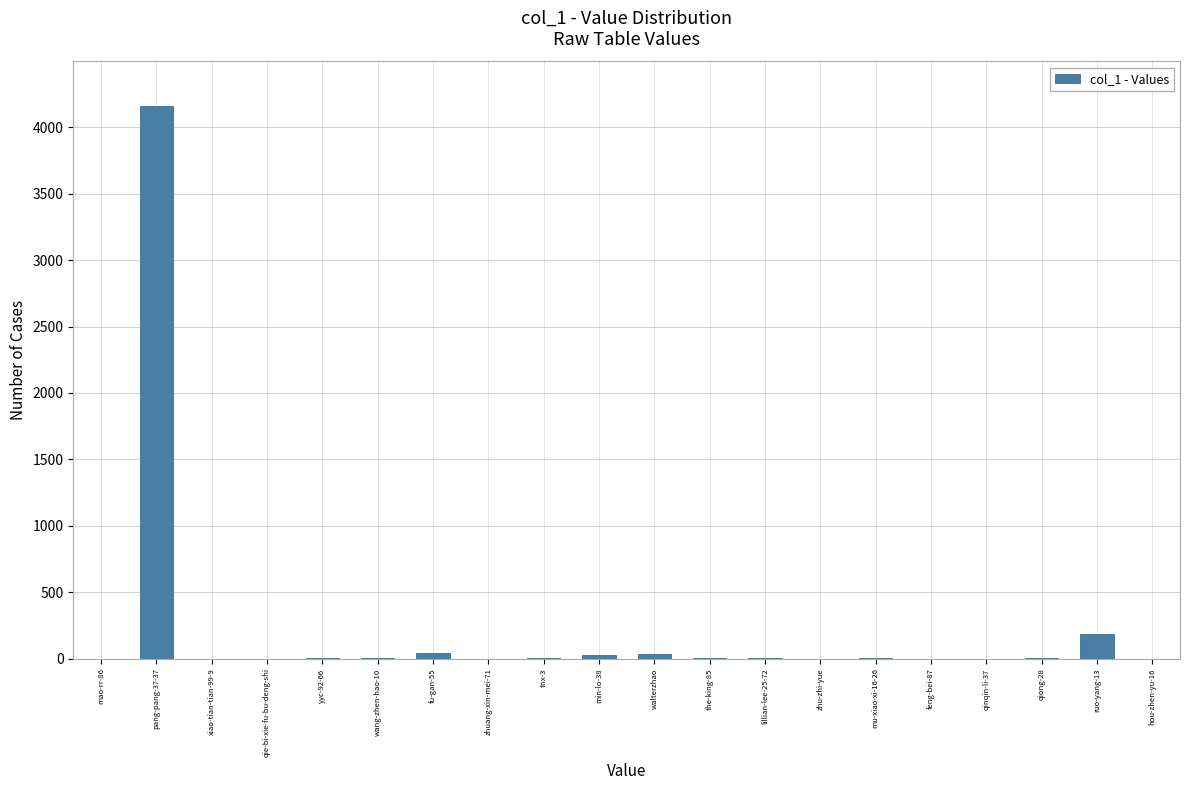

What is the sum of all values?

4493